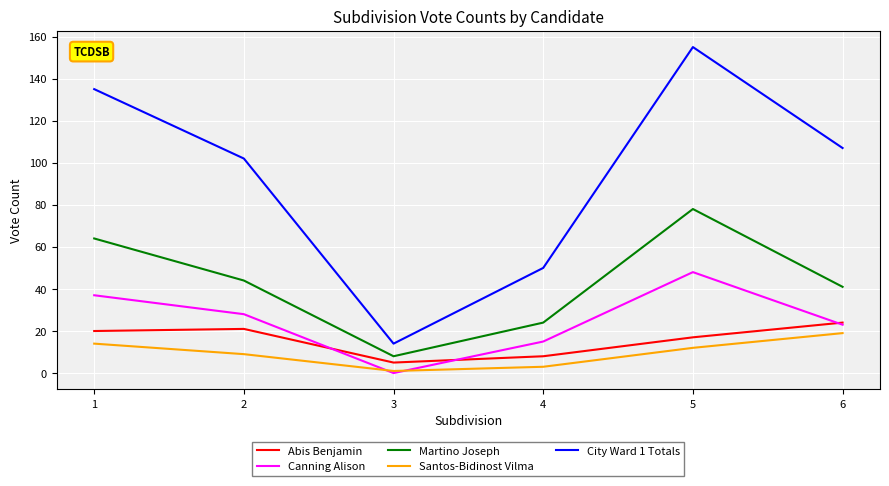

Is this an area chart (filled region under the line)?

No